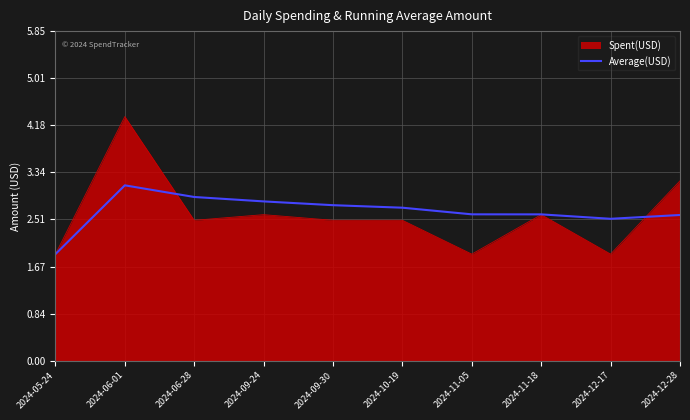

What is the difference between the highest and lowest values at 2024-11-05?

0.7